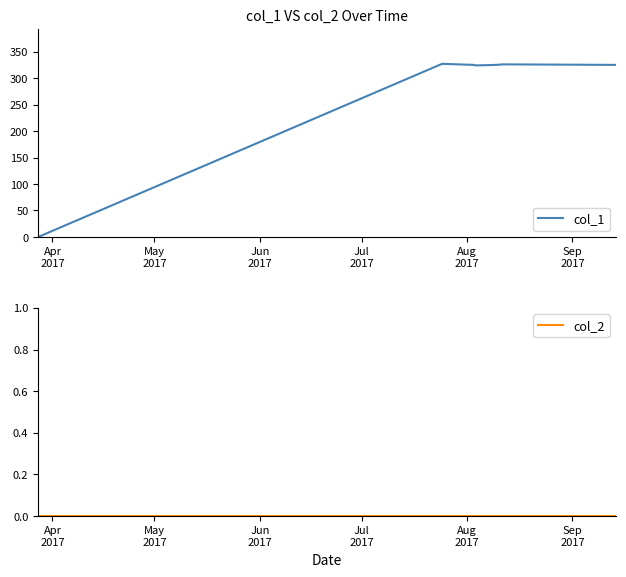

Does the chart have visible grid lines?

No